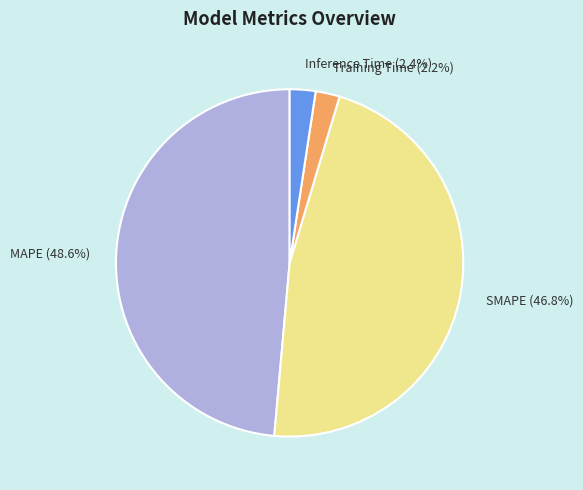

Count the number of slices in the pie.

4